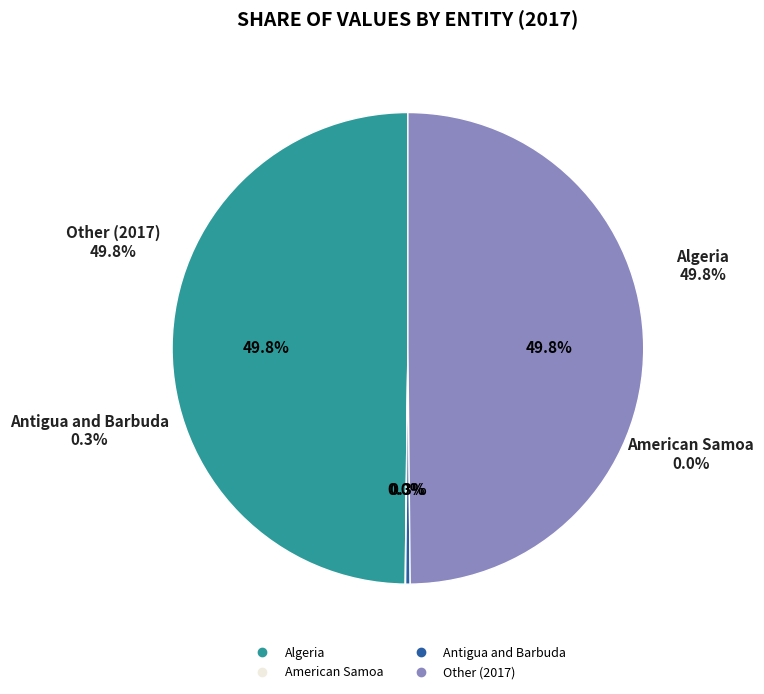

Is American Samoa (2016) the majority of the pie?

No